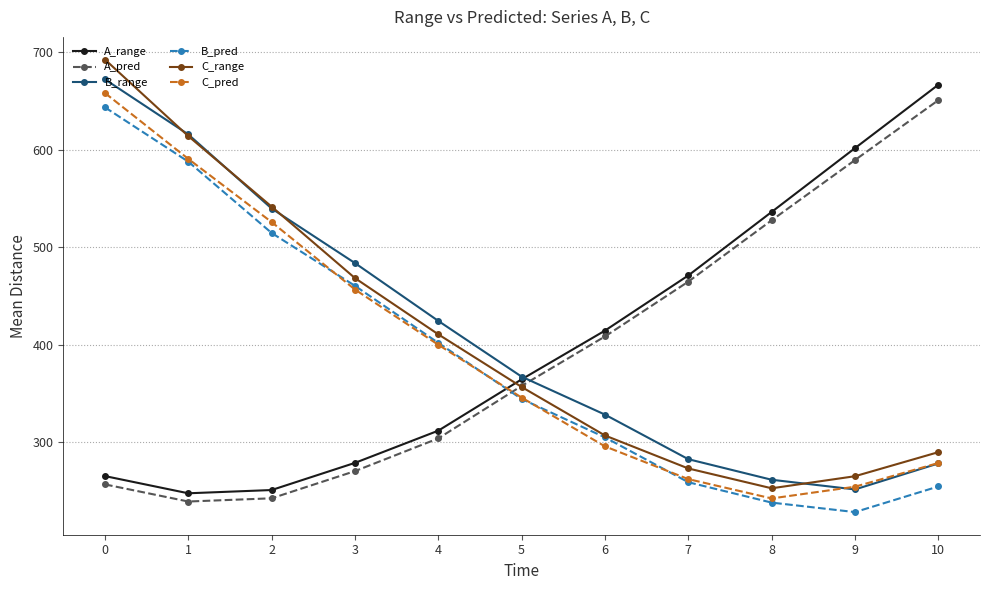

At which category does B_range reach its first local valley?

9